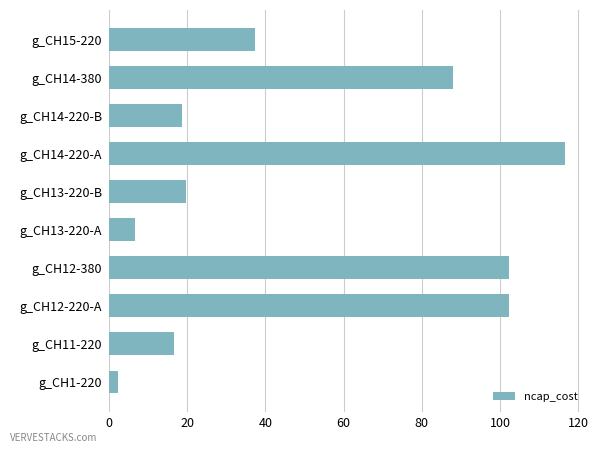

Reading bottom to top, what are all the values shown in this chart?

2.2	16.5	102.3	102.3	6.6	19.8	116.6	18.7	88.0	37.4